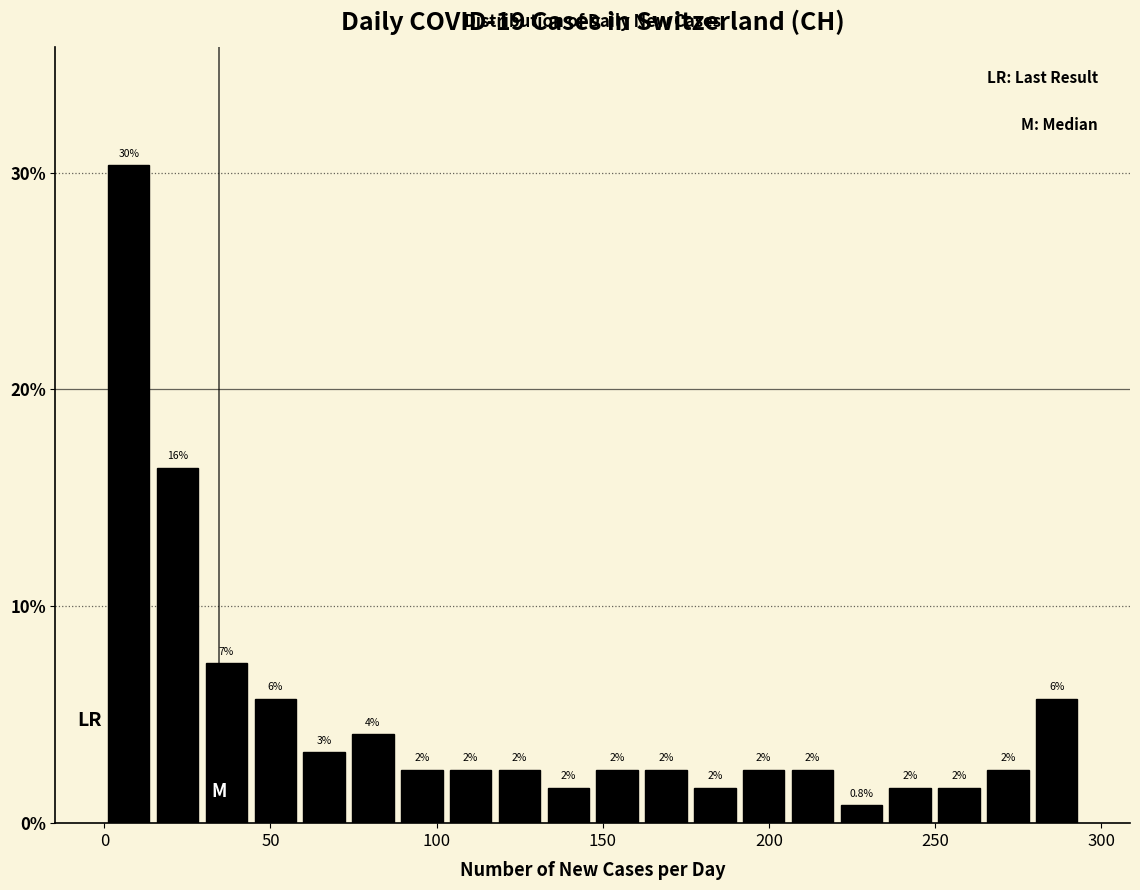

Read against the x-axis, roughly where is the centre of the tallest bar?

5